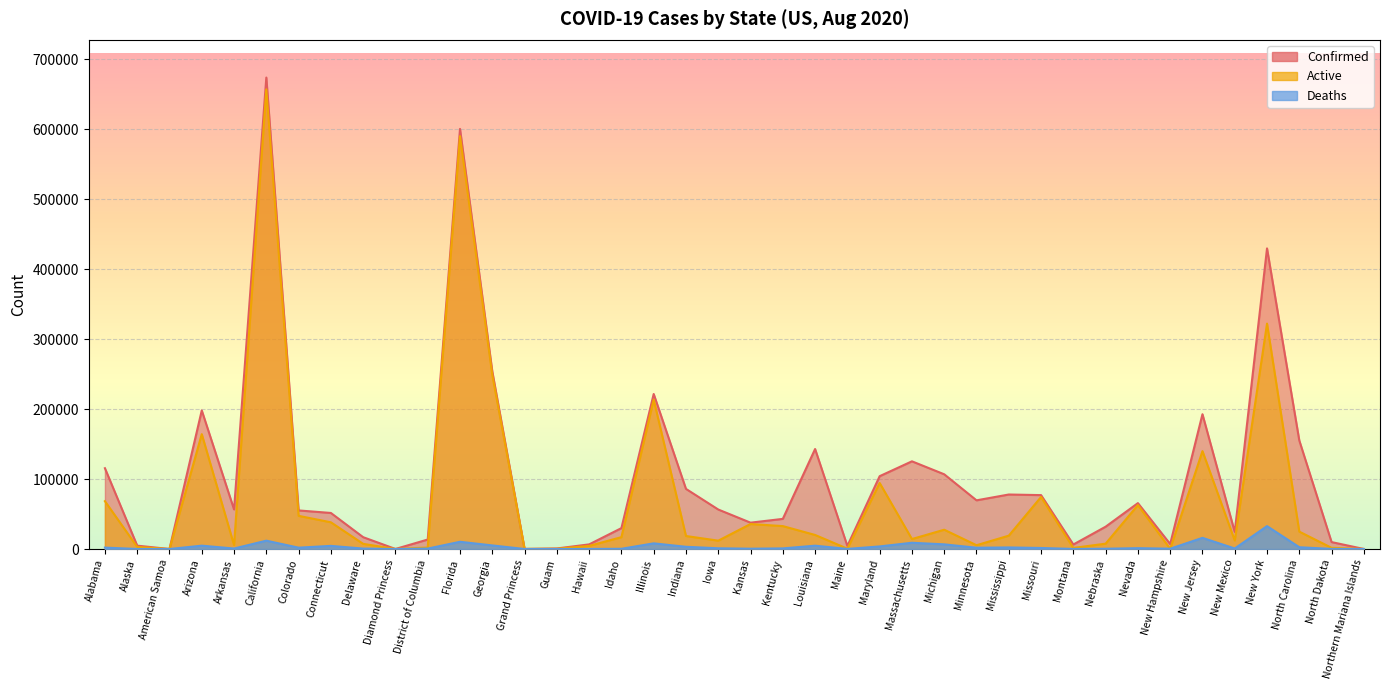

At how many categories does at least one series exceed 500877?

2